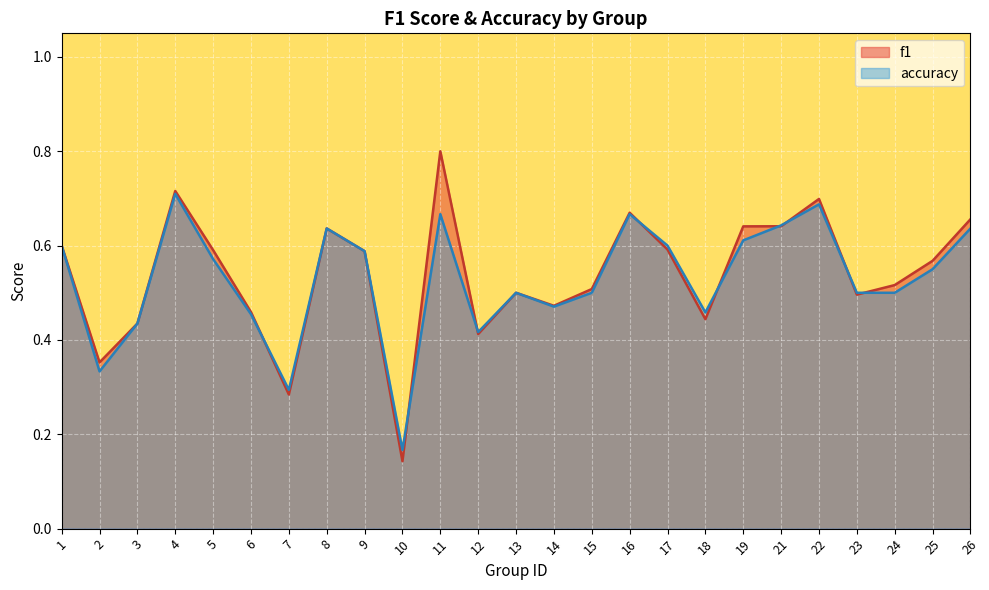

Count the number of data series in this chart.

2